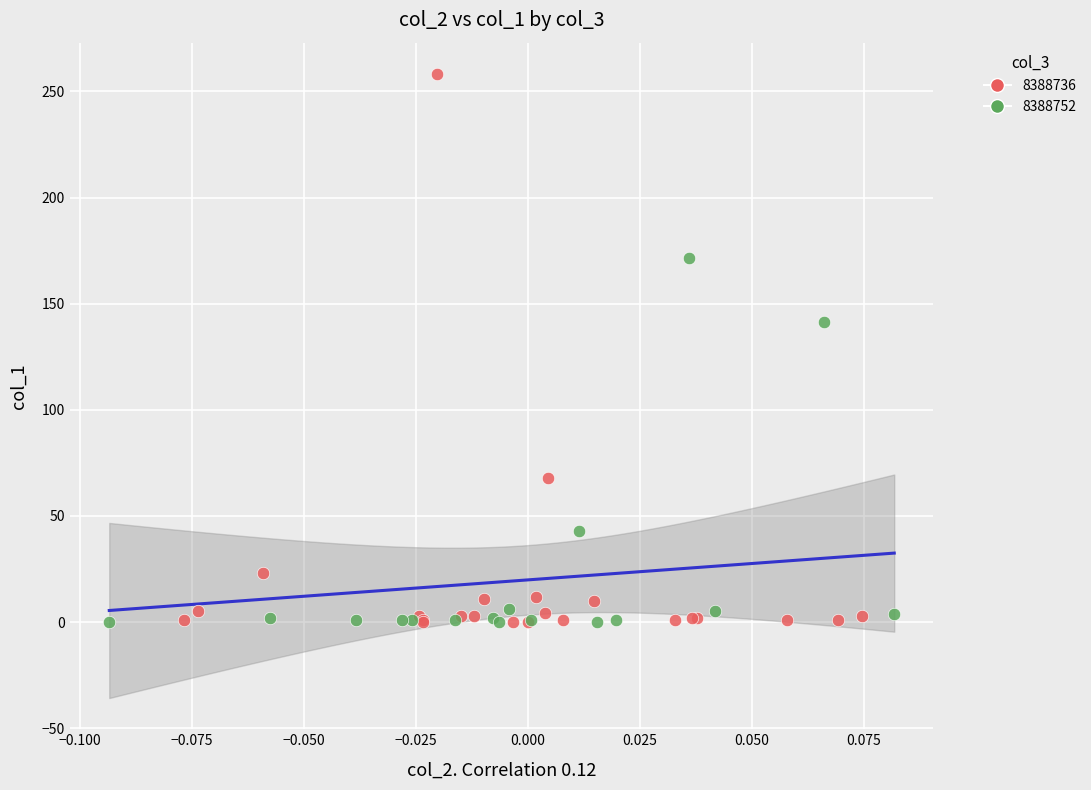

Which series contains the highest Y value?

8388736